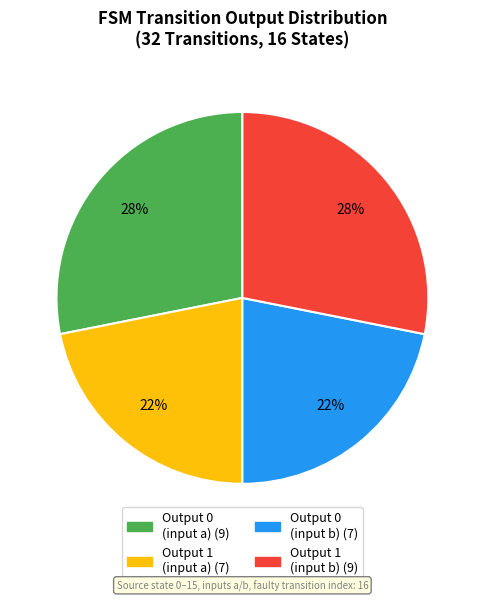

To the nearest percent, what is the average slice percentage?

25%